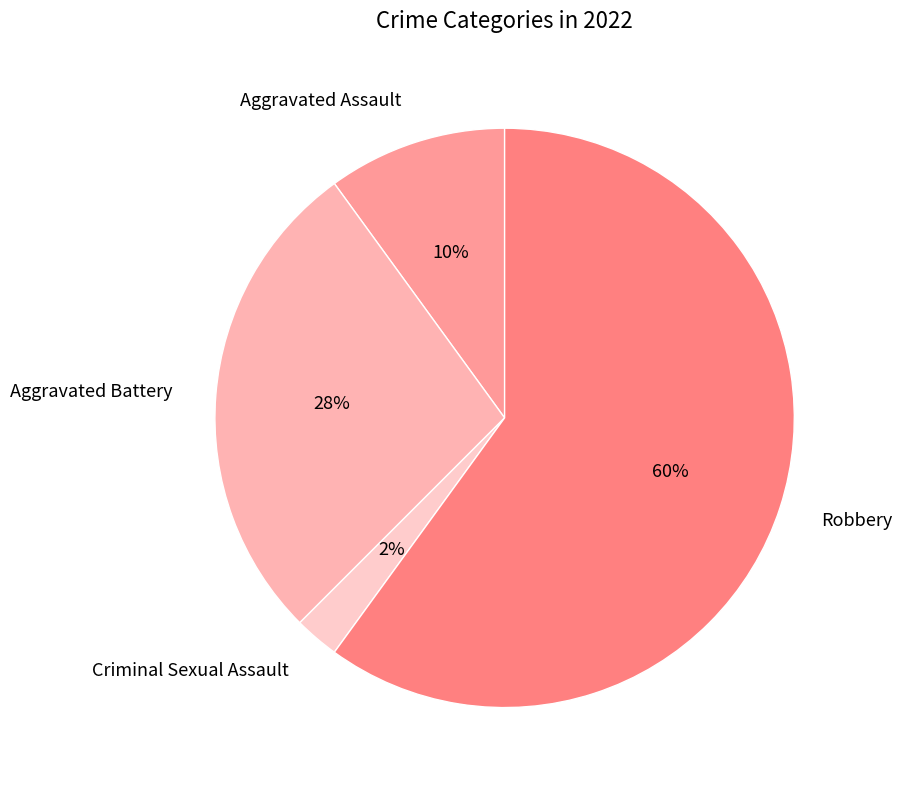

To the nearest percent, what is the combined percentage of Aggravated Assault and Robbery?

70%